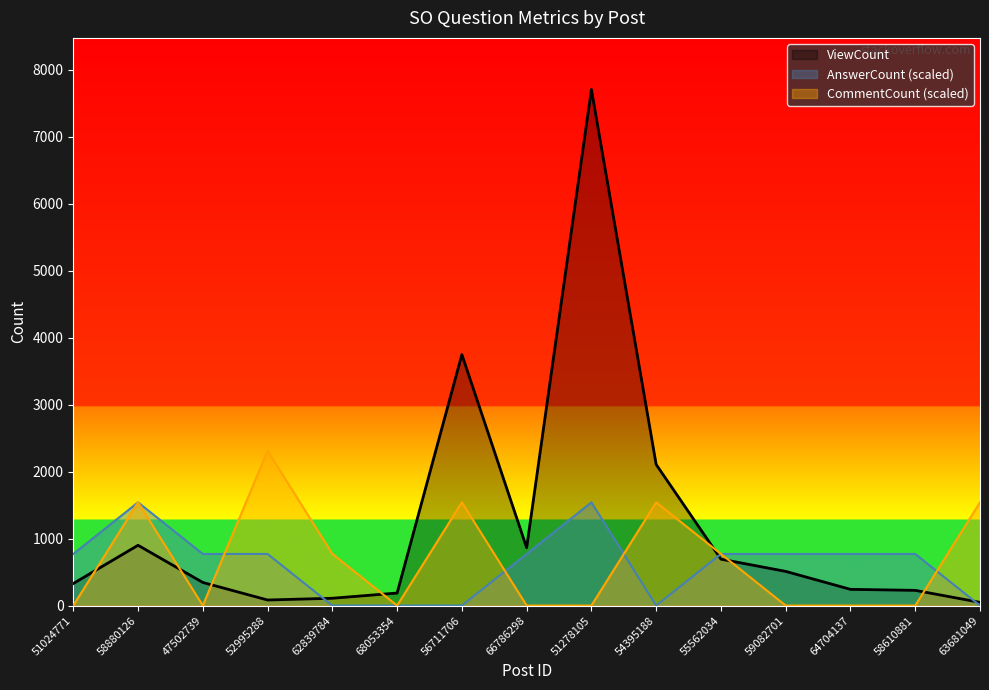

How many categories are shown in the chart?

15